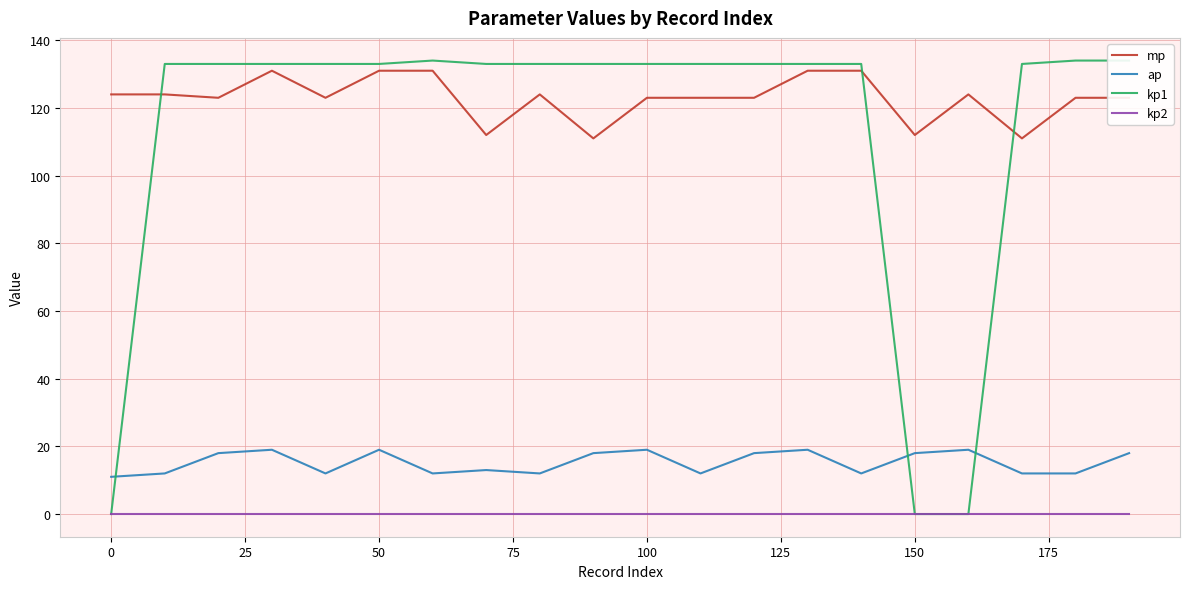

What is the maximum value for mp?

131